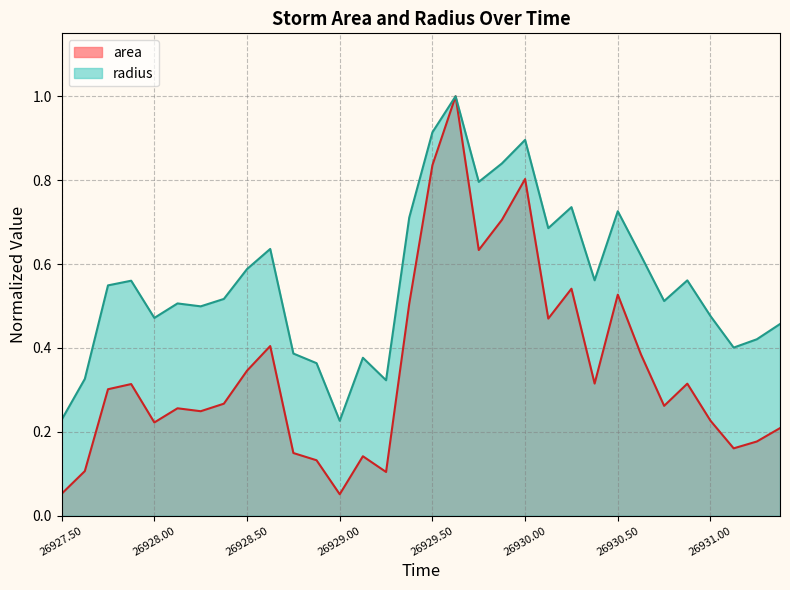

Count the radius values in the range 0 to 1.

32